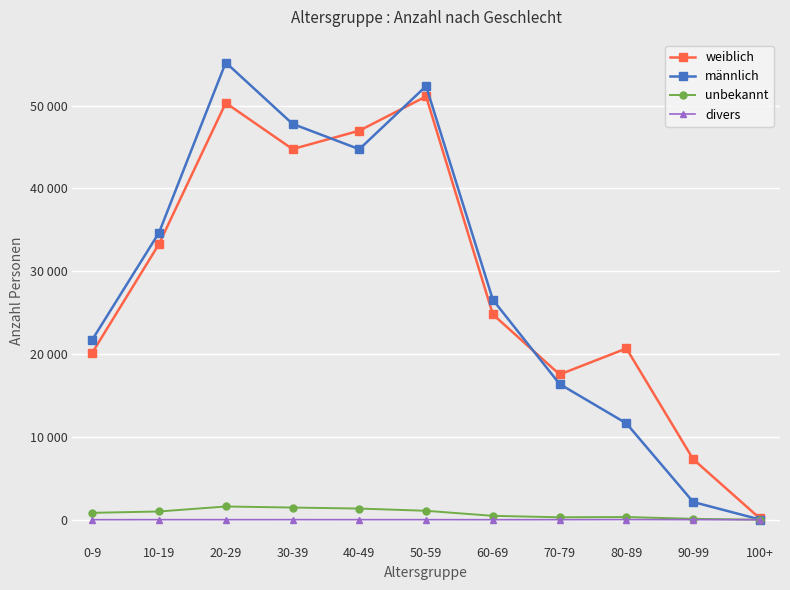

What is the spread (max minus min) of values at 0-9?

21717